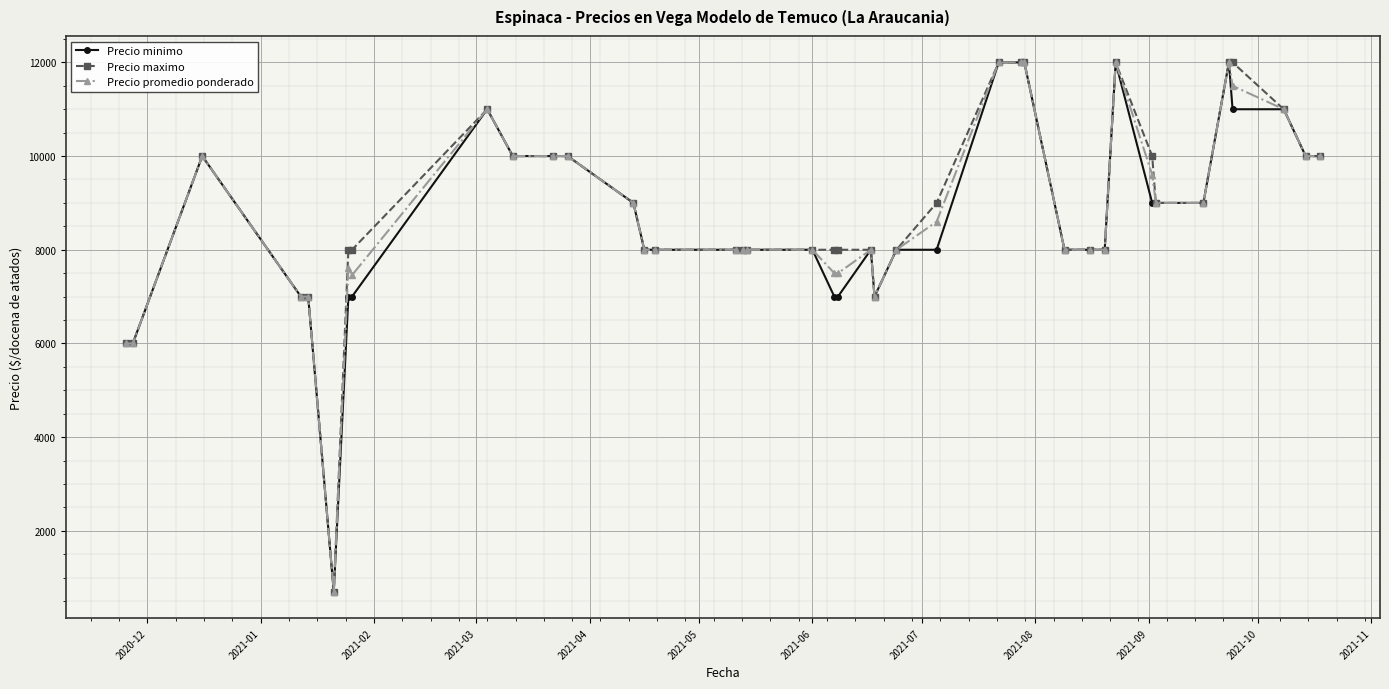

How many lines are shown in the chart?

3